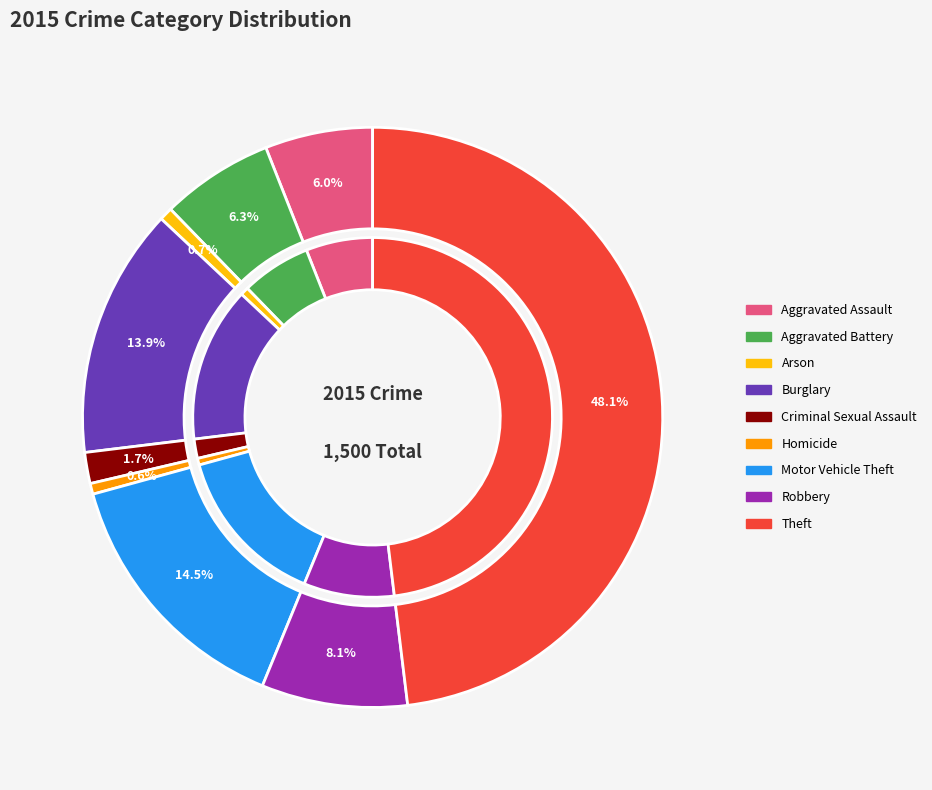

How many segments does this pie chart have?

9